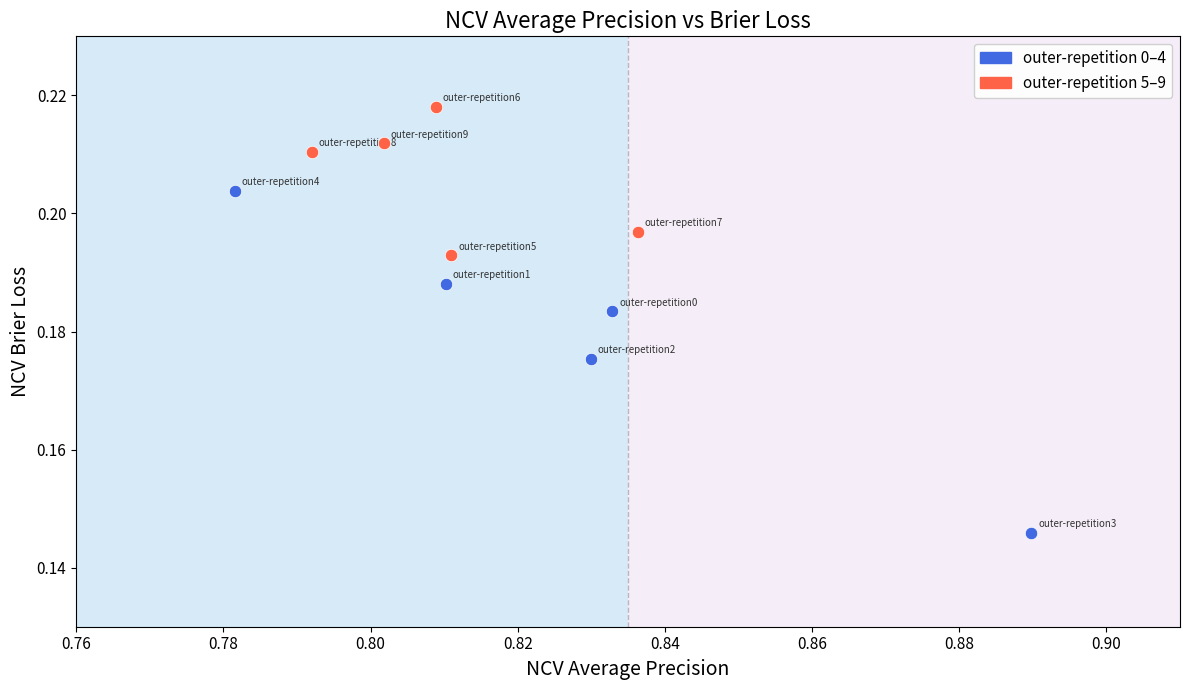

Which series reaches the minimum Y coordinate?

outer-repetition 0–4